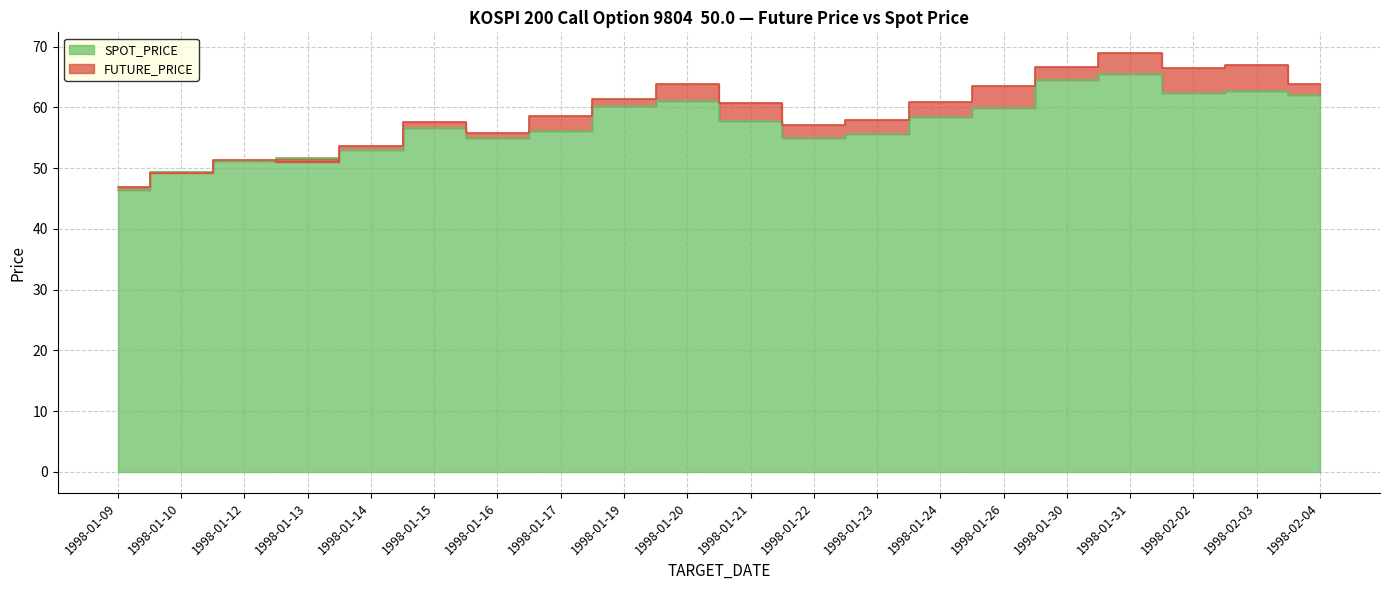

The FUTURE_PRICE series shows 85.2 at 1998-01-19. True or false?

False